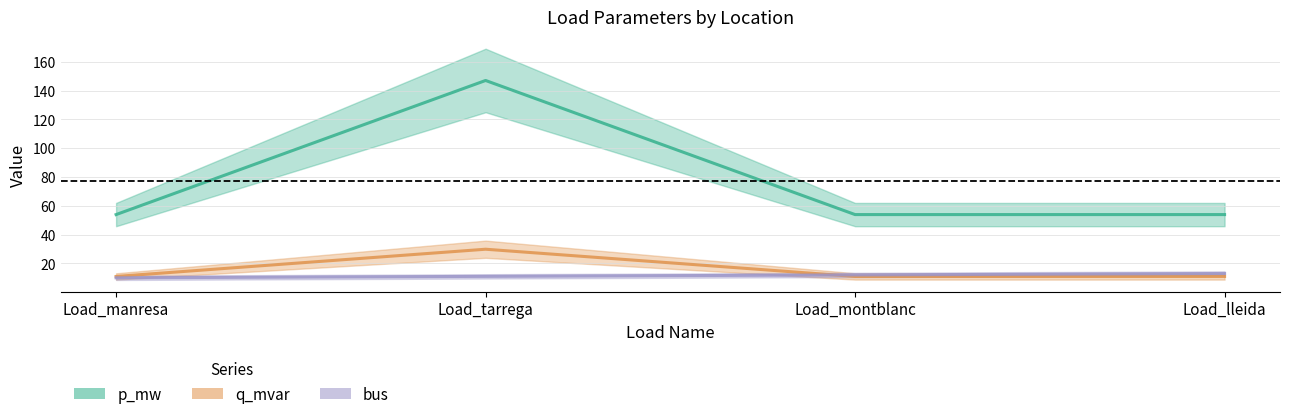

Which series has the largest range (max minus min)?

q_mvar